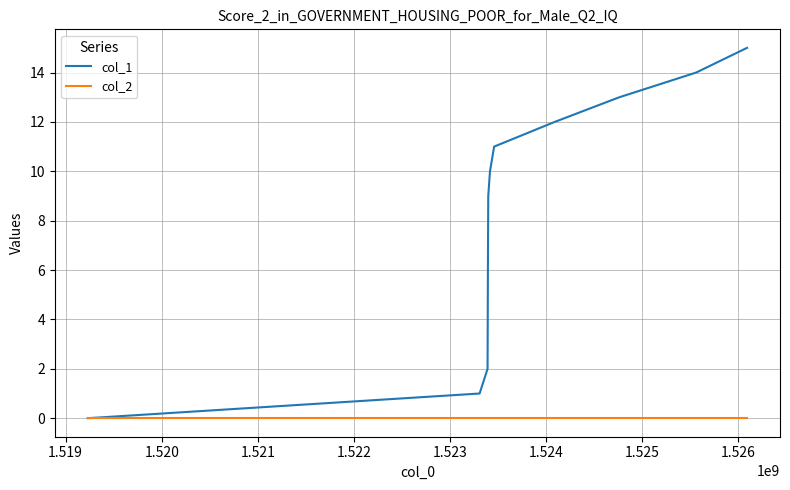

What is the maximum value shown in the chart?

15